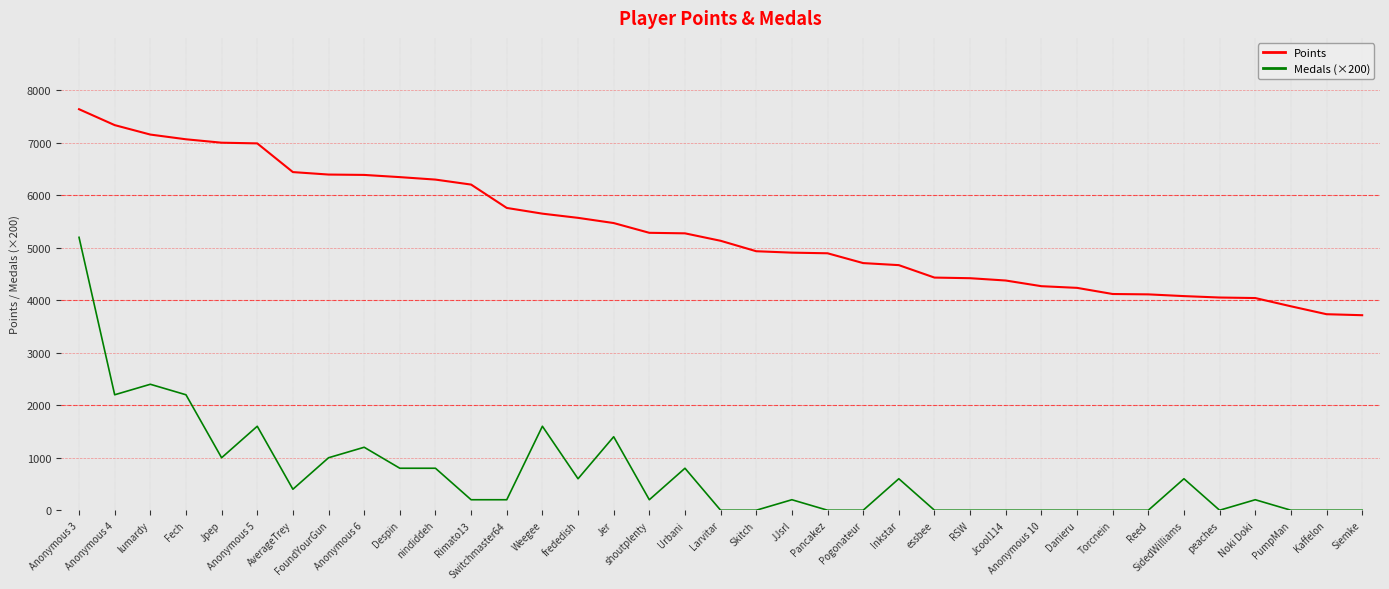

Is the value of Points at Jpep greater than the value of Medals (×200) at Pogonateur?

Yes